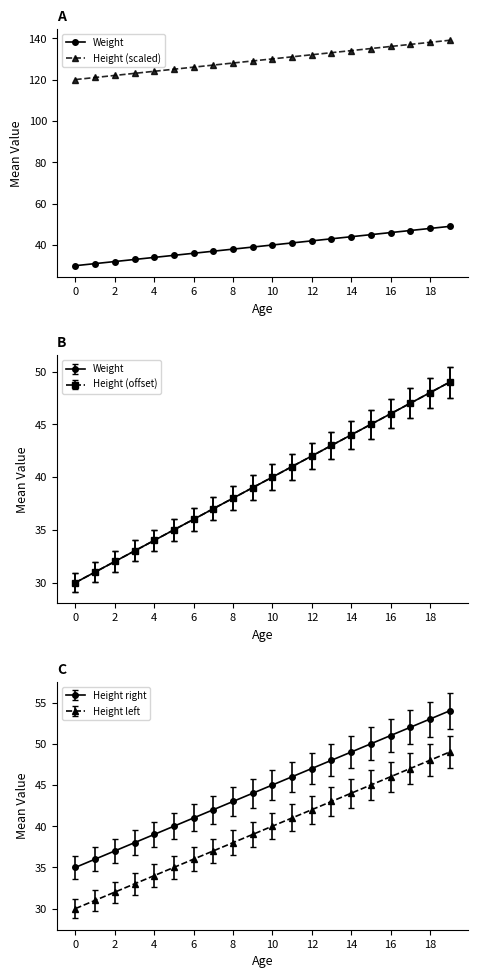

At which label does Weight reach its peak?

19